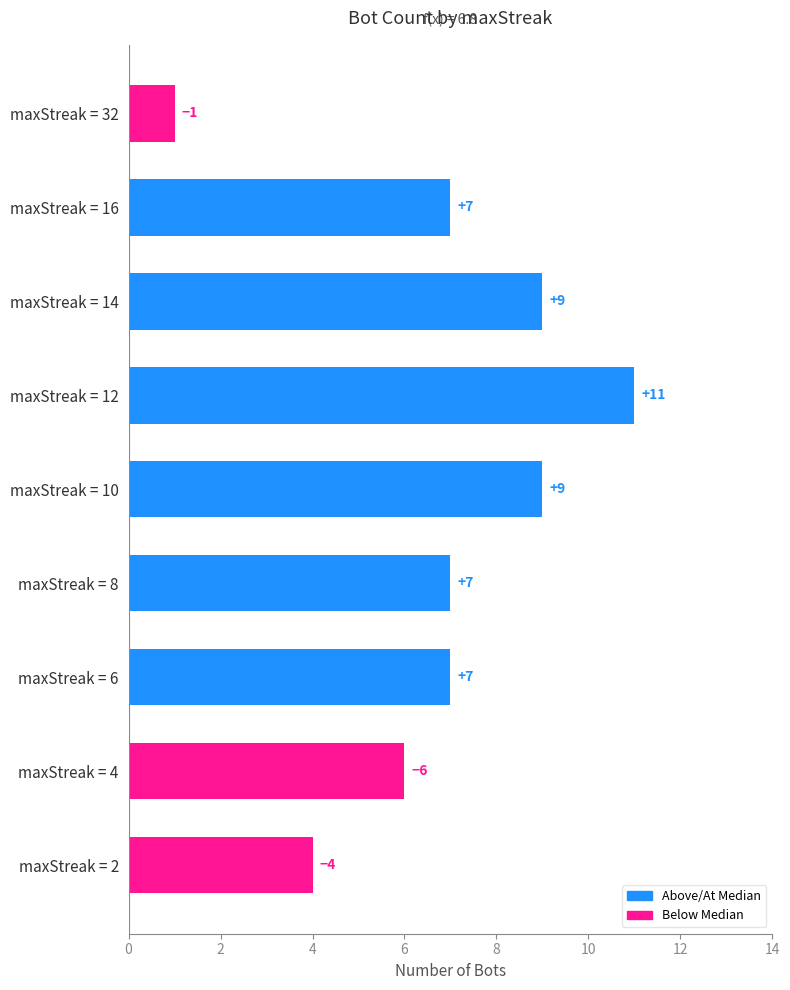

Which has a higher value, maxStreak = 8 or maxStreak = 12?

maxStreak = 12